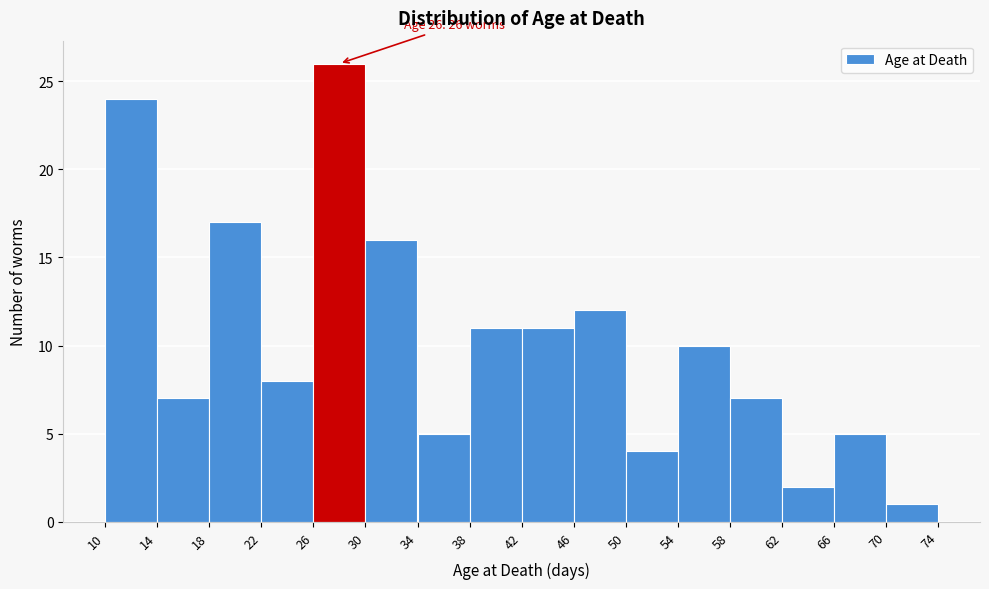

Over which range of the x-axis is the bar tallest?

26 to 30